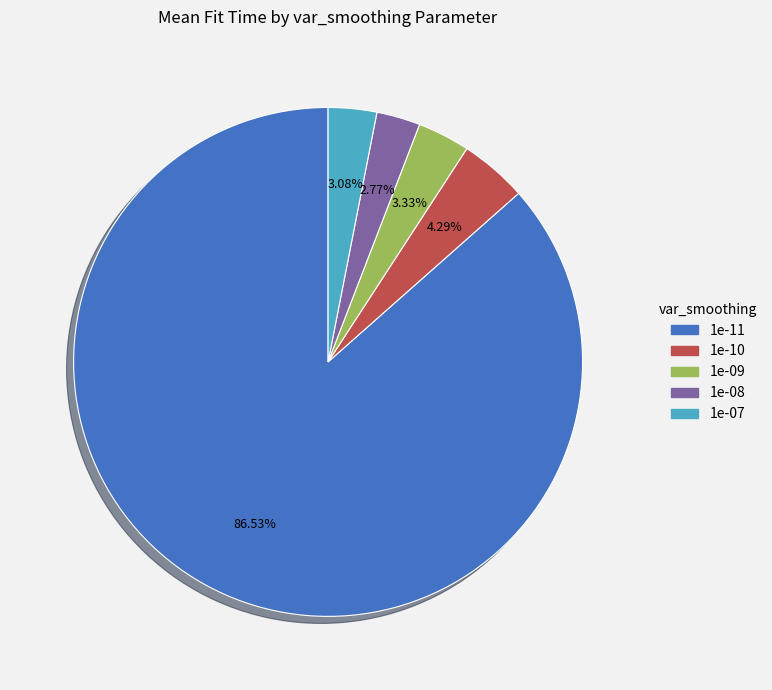

What is the majority slice?

1e-11